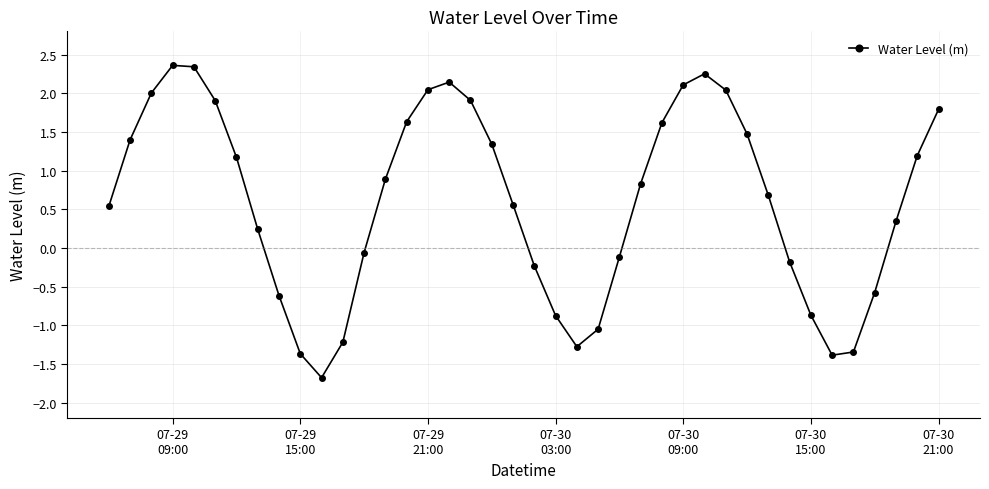

How many interior local peaks (higher than both neighbors) does the data have?

3